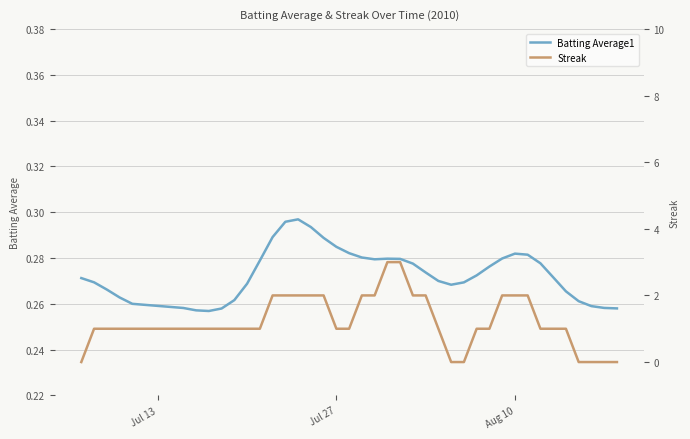

At Aug 10, list the series in order from smallest to largest.

Batting Average1, Streak